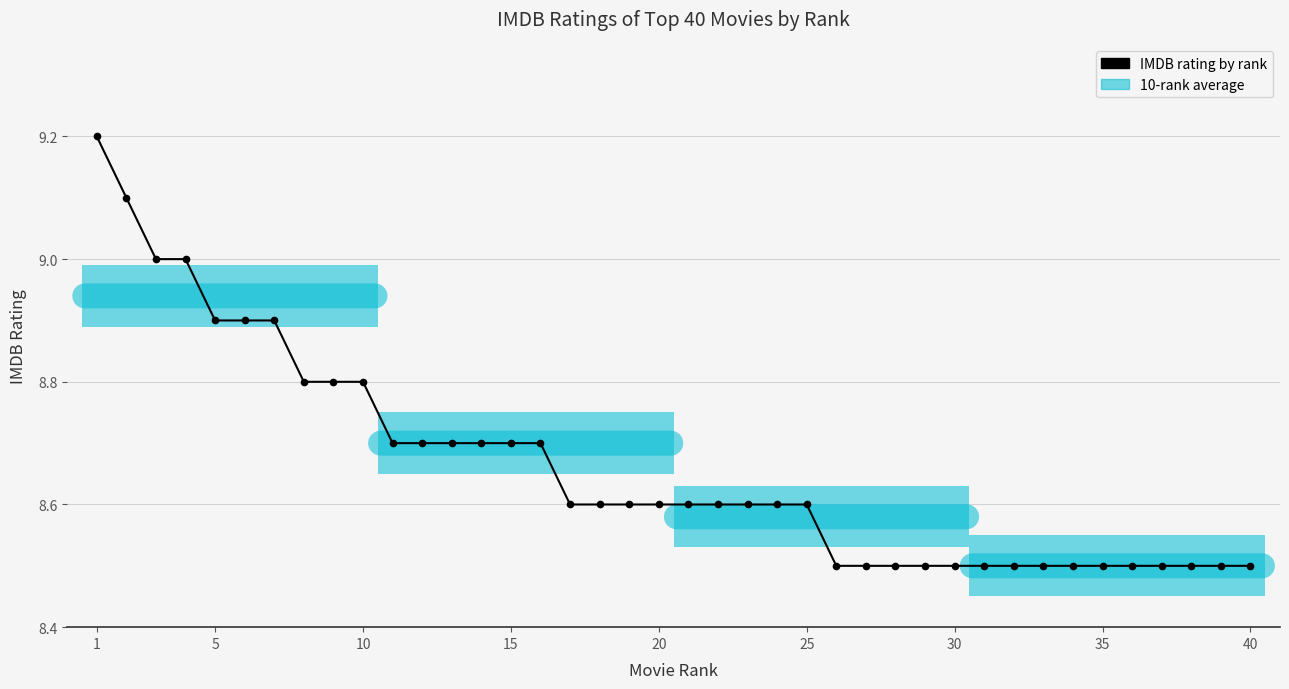

What is the value of the 11th point from the left?

8.7